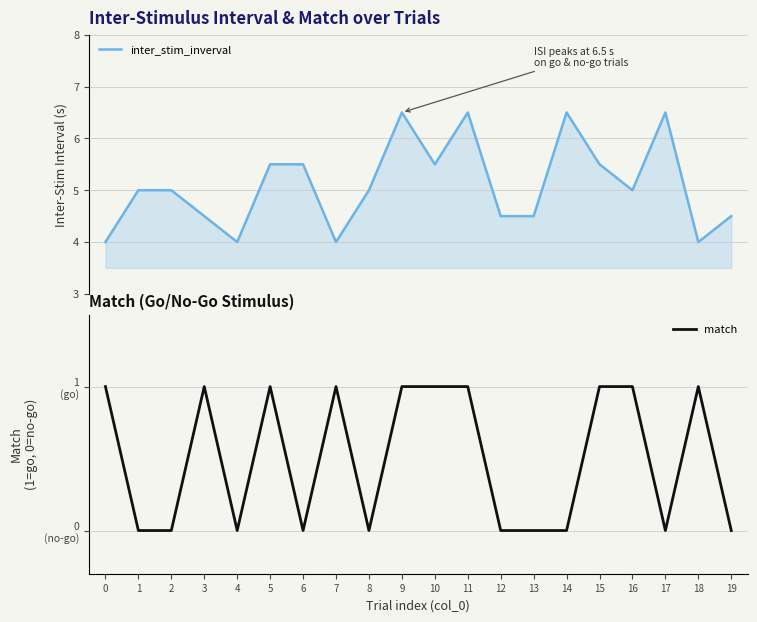

List the series in order of their peak value, highest first.

inter_stim_inverval, match